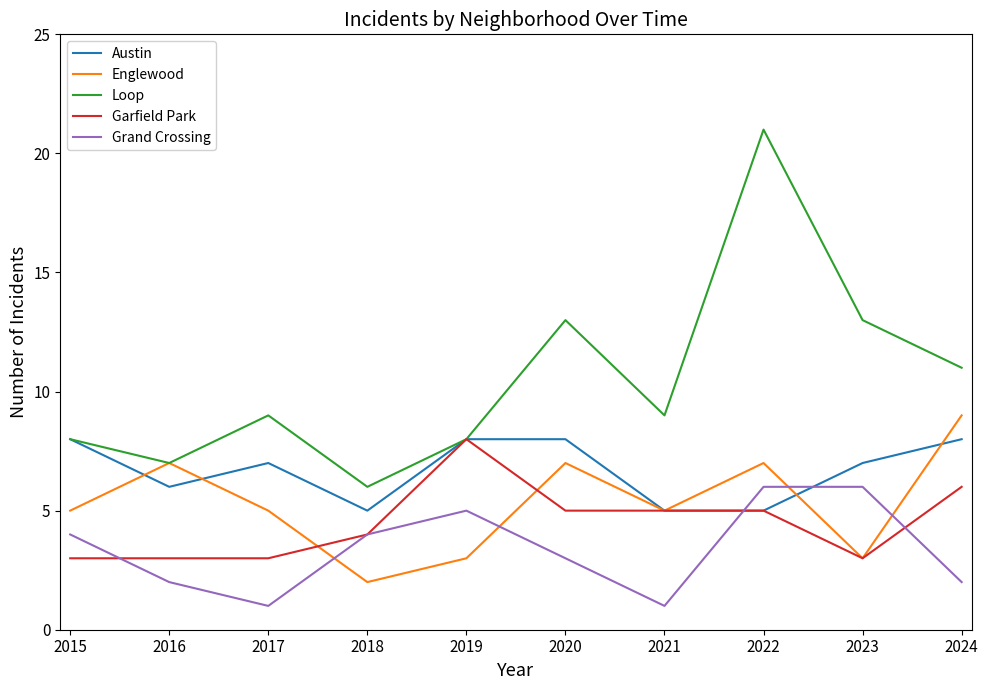

Does the chart display data point markers on the line(s)?

No